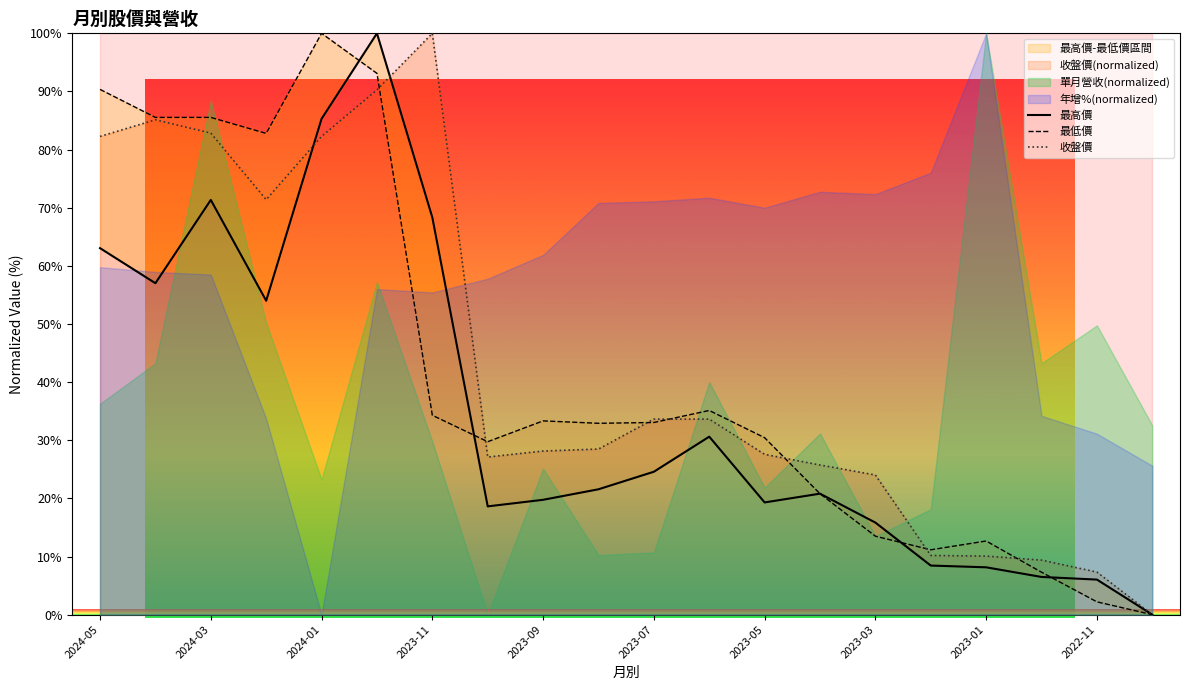

How many data points in 收盤價 are less than 28?

9